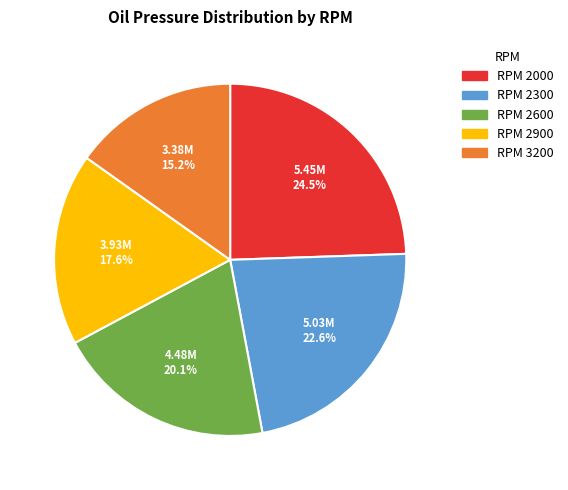

Does any single category account for the majority?

No